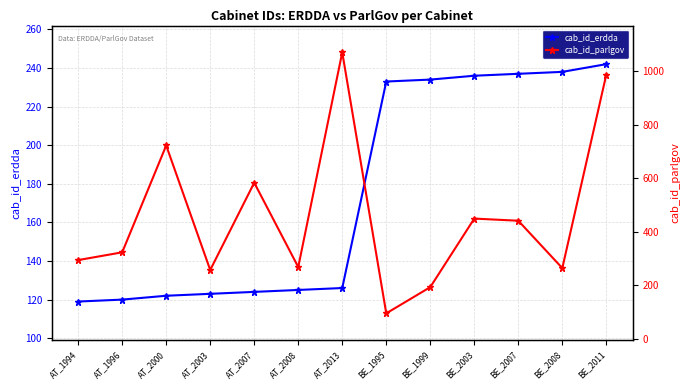

Between AT_2013 and BE_2008, which is larger?

BE_2008